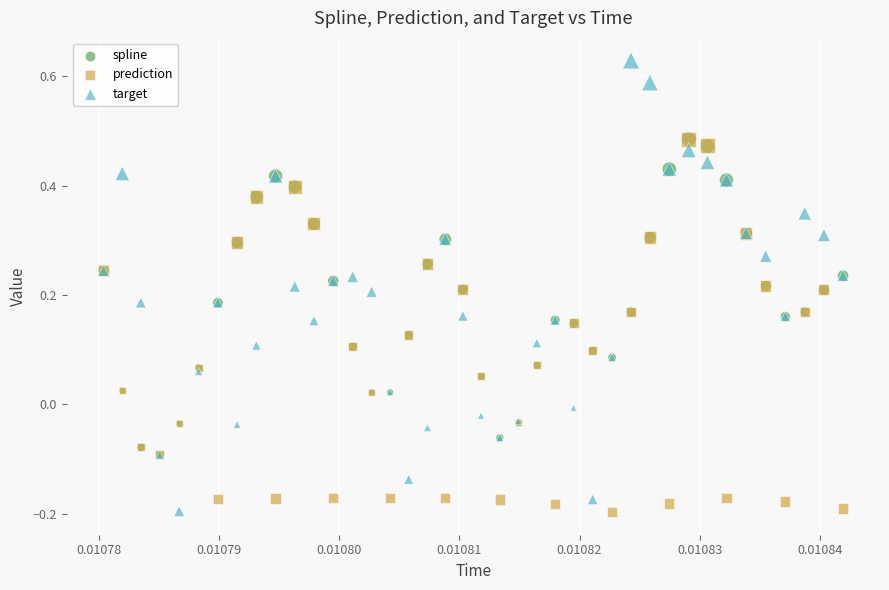

What are all the series names shown in the legend?

spline, prediction, target